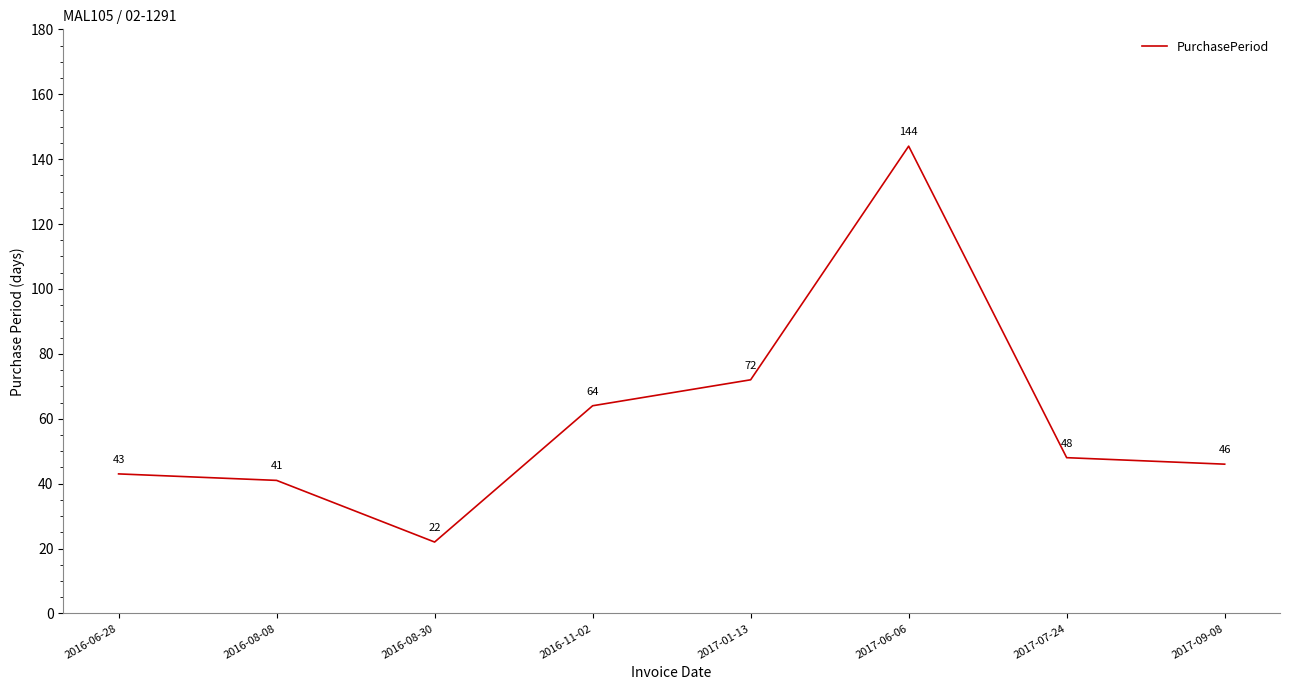

Reading left to right, list all the values displayed in this chart.

2016-06-28=43	2016-08-08=41	2016-08-30=22	2016-11-02=64	2017-01-13=72	2017-06-06=144	2017-07-24=48	2017-09-08=46